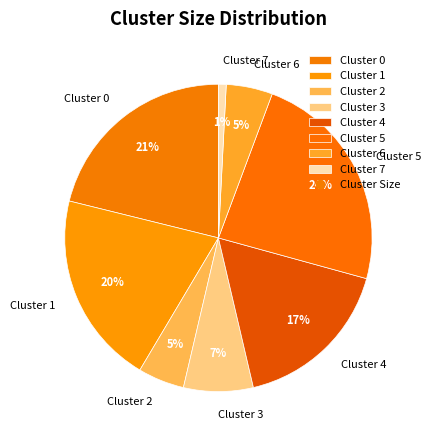

What is the largest slice in the pie chart?

Cluster 5